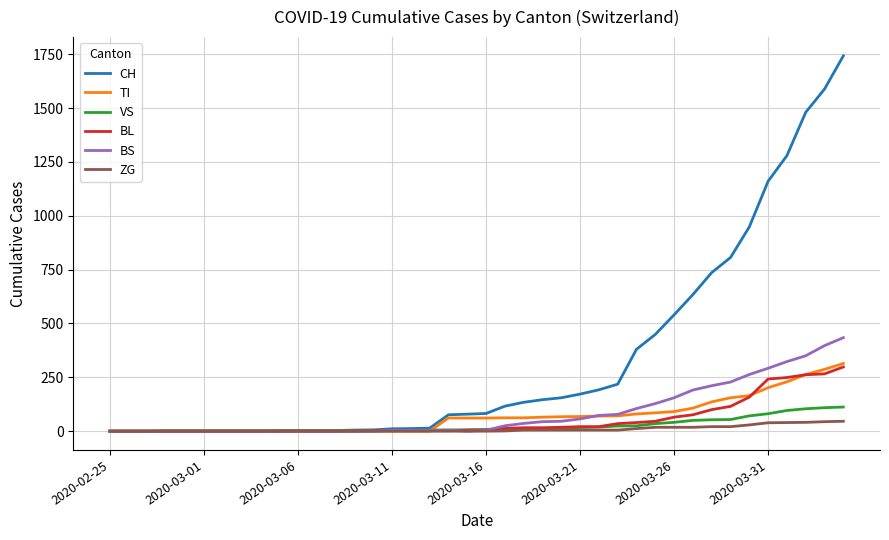

Which series has the largest range (max minus min)?

CH